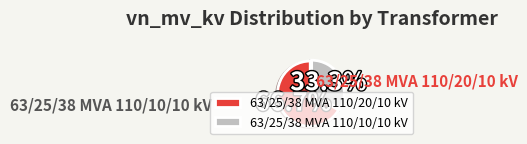

To the nearest percent, what is the difference between the 63/25/38 MVA 110/10/10 kV and 63/25/38 MVA 110/20/10 kV slice percentages?

33%